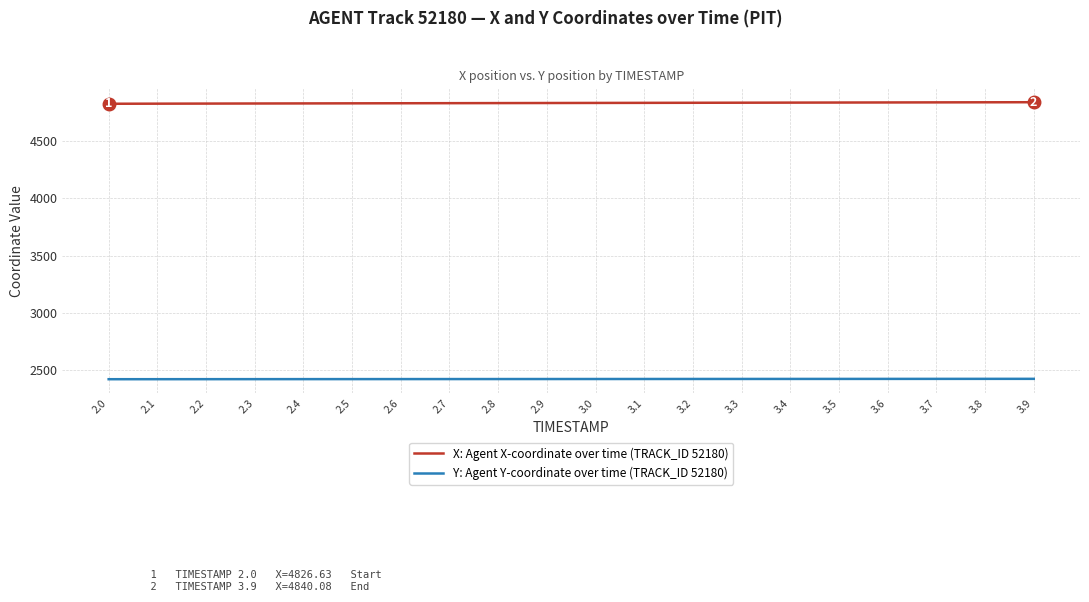

Is it true that X: Agent X-coordinate over time (TRACK_ID 52180) equals 4838.7 at 3.7?

True